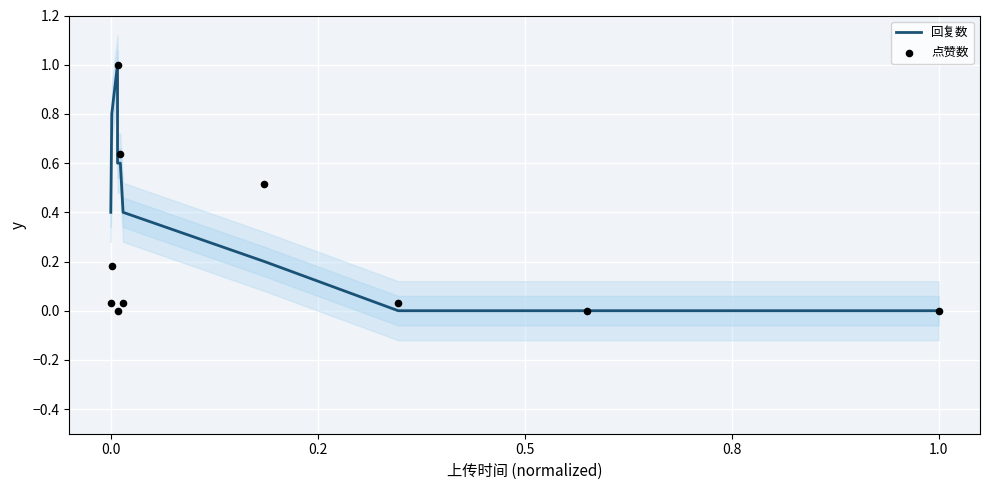

What is the highest value of the 回复数 series?

1.0